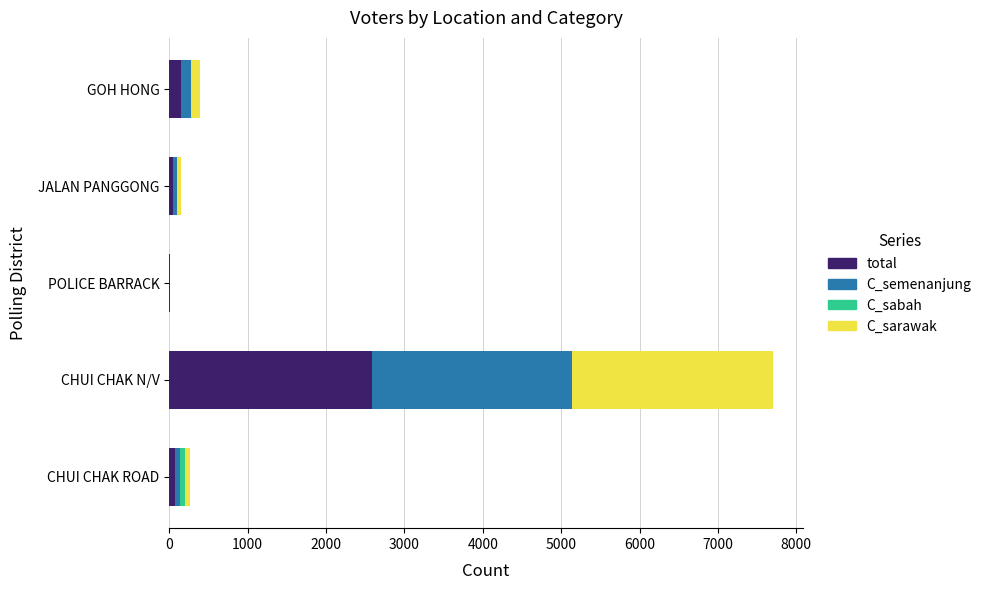

The total series shows 1428 at CHUI CHAK N/V. True or false?

False